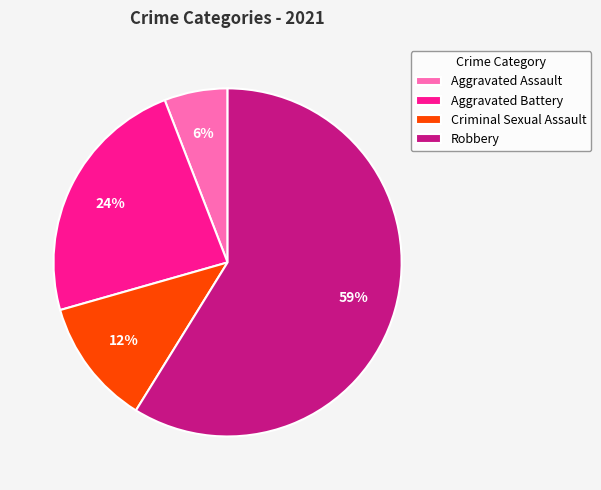

Combined, do Robbery and Aggravated Battery account for over 50%?

Yes